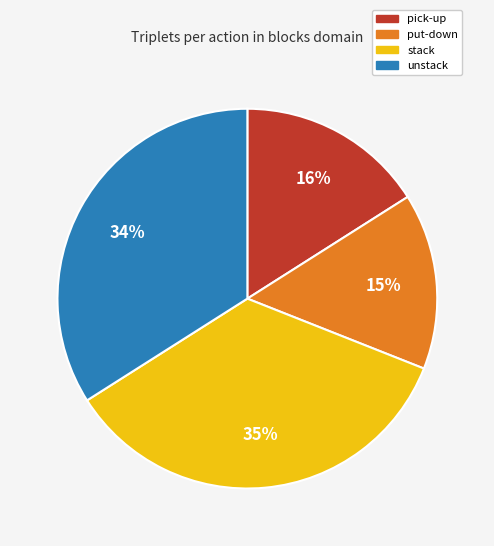

To the nearest percent, what is the difference between the stack and put-down slice percentages?

20%